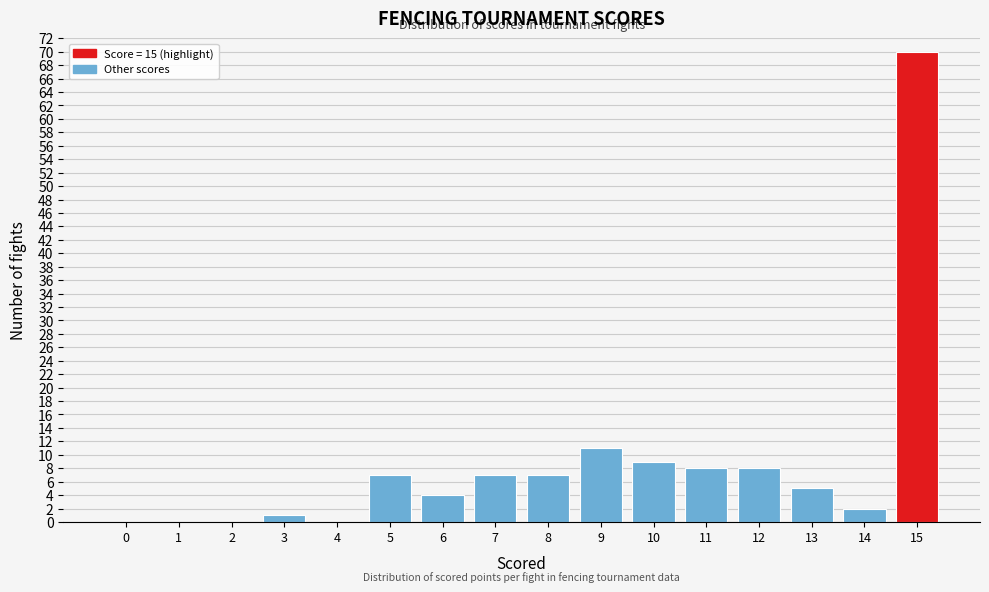

Reading left to right, what are all the values shown in this chart?

0=0	1=0	2=0	3=1	4=0	5=7	6=4	7=7	8=7	9=11	10=9	11=8	12=8	13=5	14=2	15=70